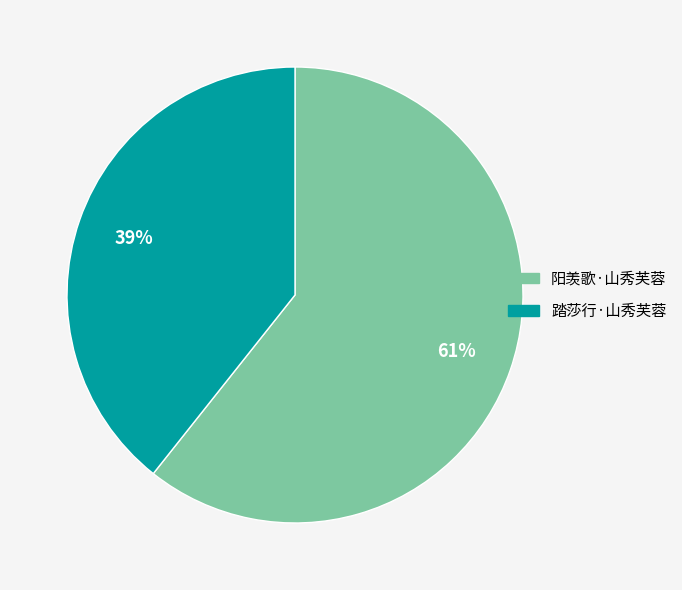

Rank the categories by value from lowest to highest.

踏莎行·山秀芙蓉, 阳羡歌·山秀芙蓉